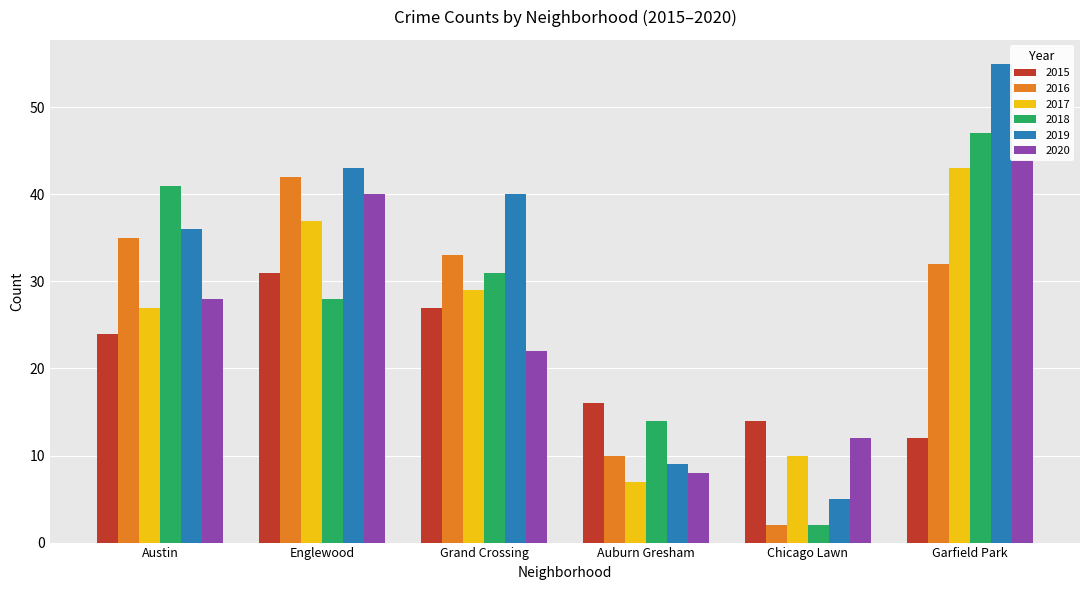

Reading left to right, extract all data points from this chart.

2015: Austin=24	Englewood=31	Grand Crossing=27	Auburn Gresham=16	Chicago Lawn=14	Garfield Park=12
2016: Austin=35	Englewood=42	Grand Crossing=33	Auburn Gresham=10	Chicago Lawn=2	Garfield Park=32
2017: Austin=27	Englewood=37	Grand Crossing=29	Auburn Gresham=7	Chicago Lawn=10	Garfield Park=43
2018: Austin=41	Englewood=28	Grand Crossing=31	Auburn Gresham=14	Chicago Lawn=2	Garfield Park=47
2019: Austin=36	Englewood=43	Grand Crossing=40	Auburn Gresham=9	Chicago Lawn=5	Garfield Park=55
2020: Austin=28	Englewood=40	Grand Crossing=22	Auburn Gresham=8	Chicago Lawn=12	Garfield Park=44